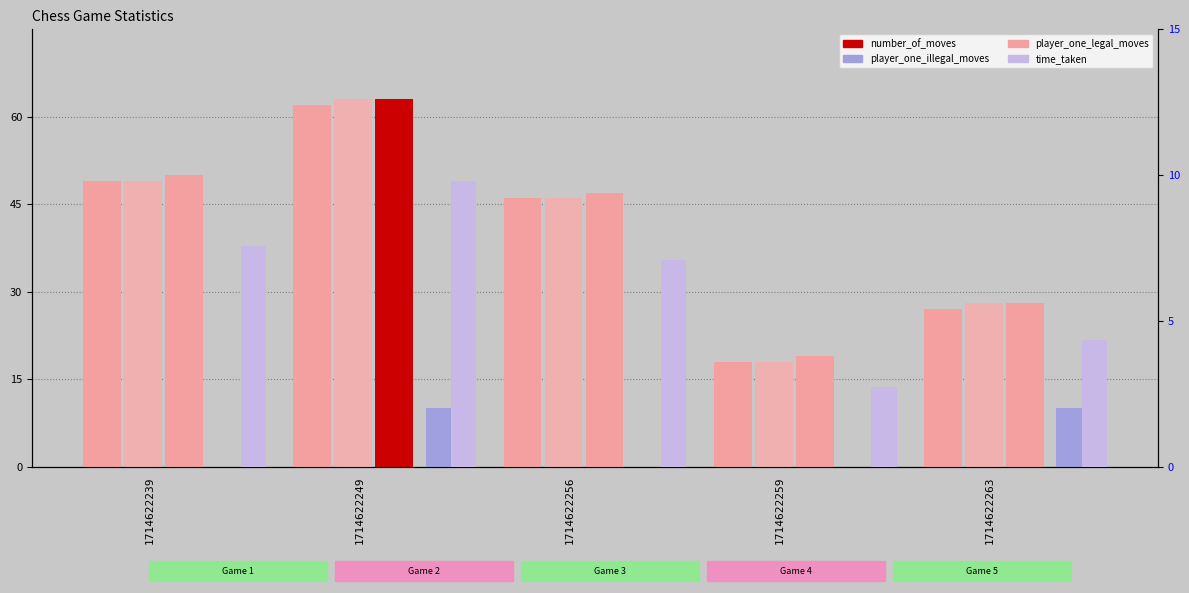

Is it true that player_two_legal_moves equals 26.2 at 1714622259?

False